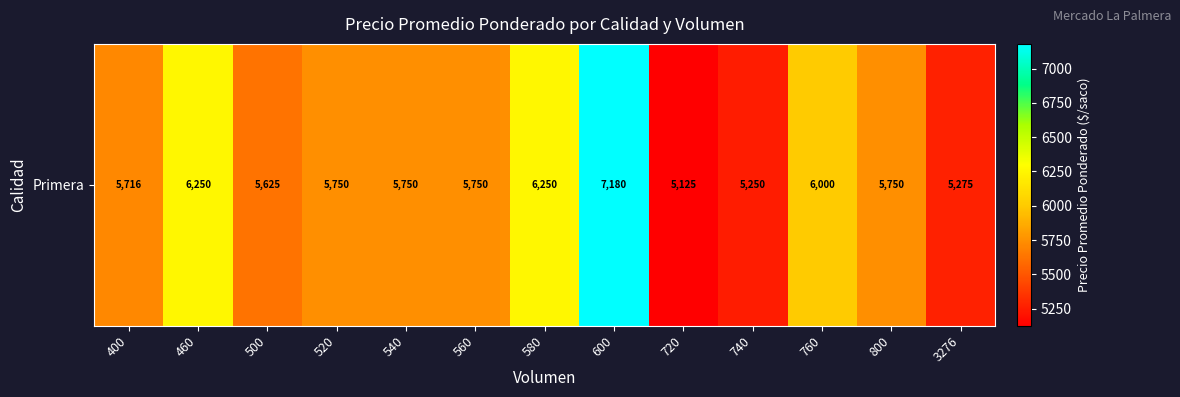

Reading right to left, list all the values displayed in this chart.

5275.0	5750.0	6000.0	5250.0	5125.0	7180.0	6250.0	5750.0	5750.0	5750.0	5625.0	6250.0	5716.7